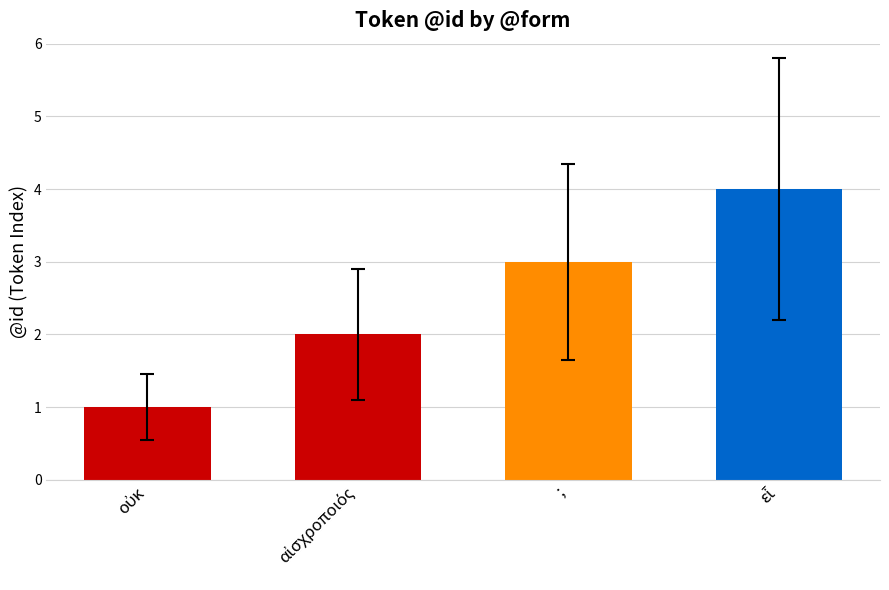

What is the value of the 1st bar from the left?

1